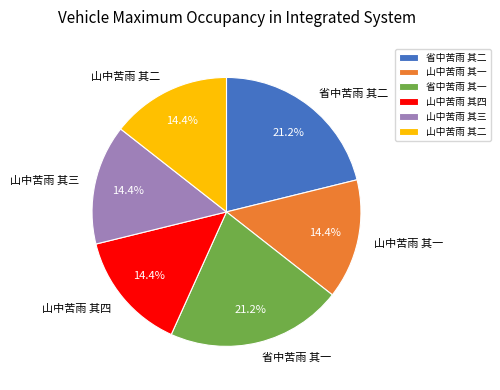

How many slices are in this pie chart?

6